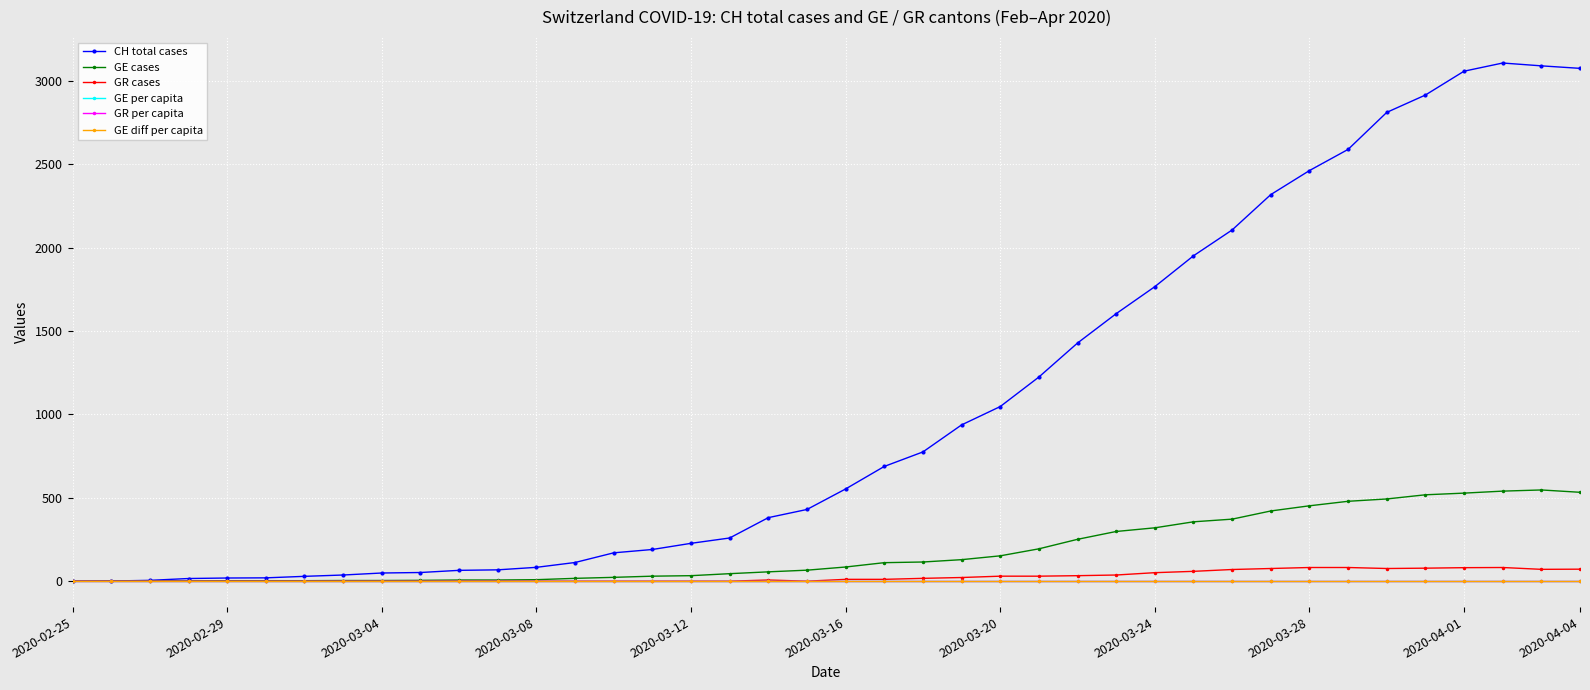

Which series has the widest spread of values?

CH total cases